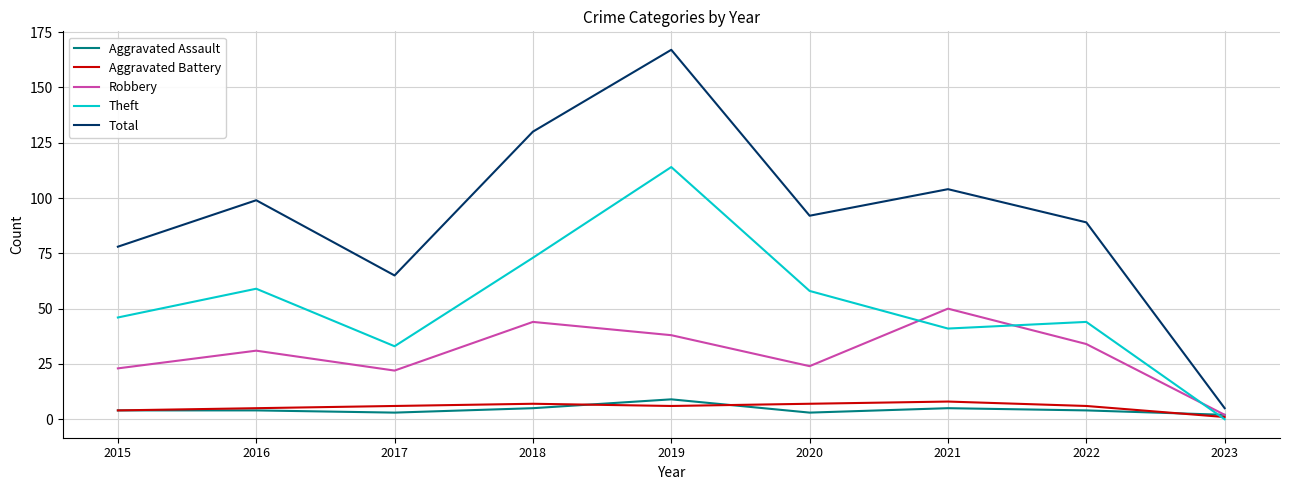

What is the difference between the maximum and minimum values in the Total series?

162